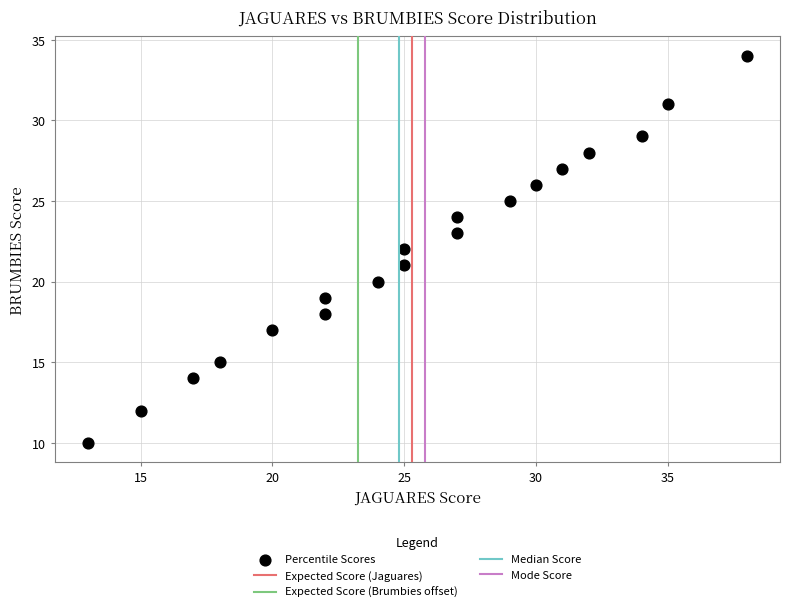

What is the range of X values (max minus min)?

25